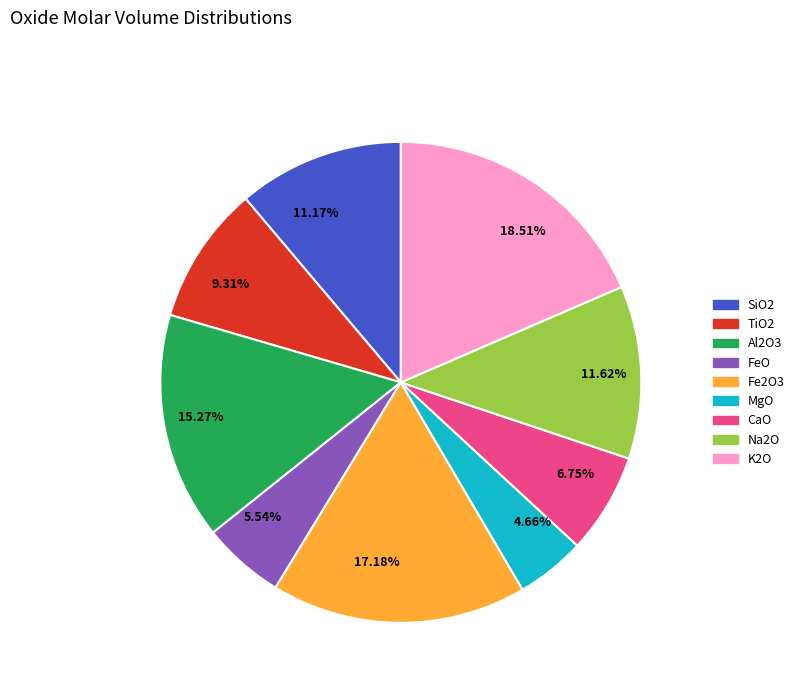

Combined, do 11.17% and 6.75% account for over 50%?

No